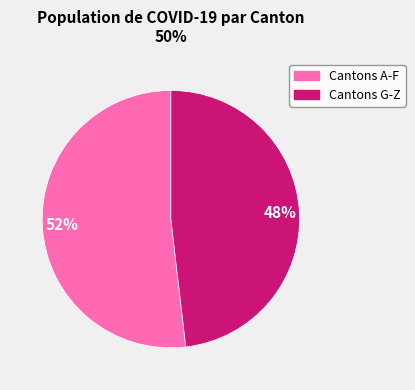

Is there a majority slice in this chart?

Yes